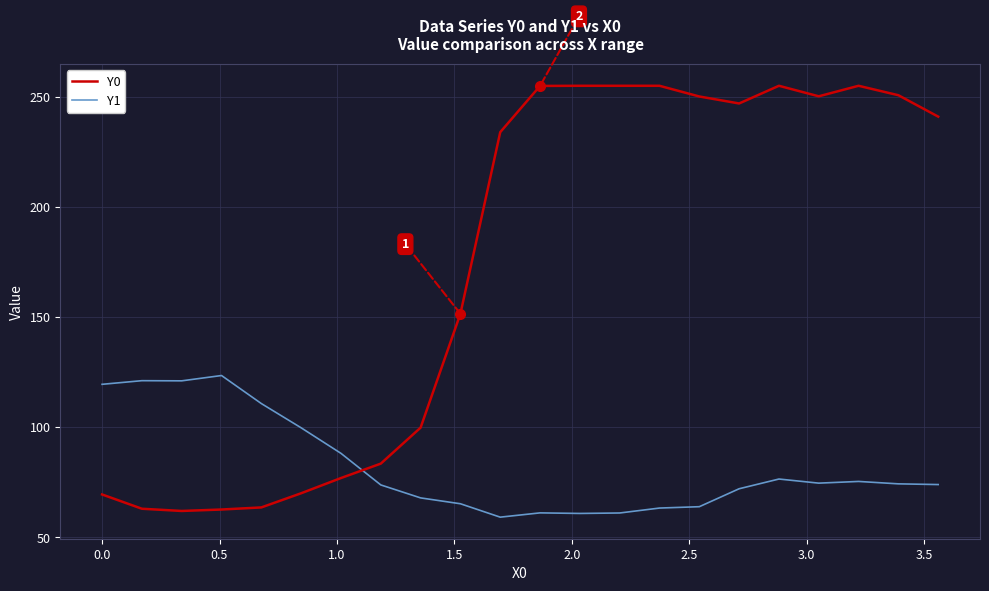

What is the minimum value for Y0?

62.0